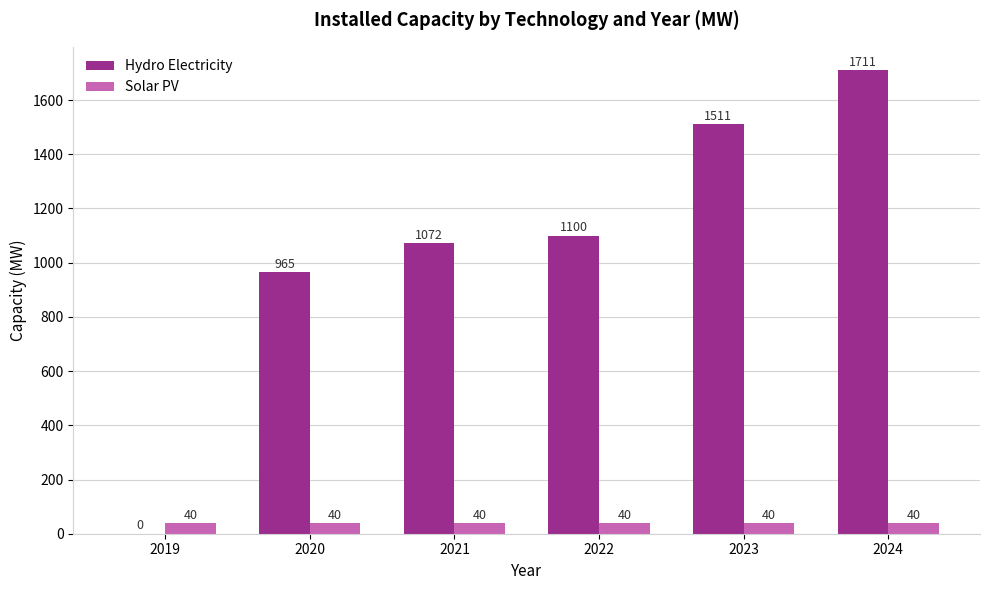

How many groups of bars are there?

6